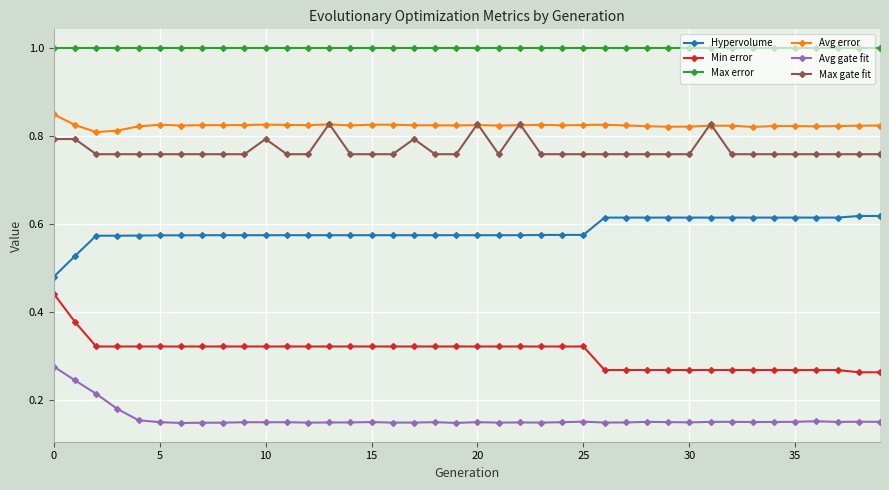

True or false: Avg gate fit has more than 1 points higher than both neighbors.

True